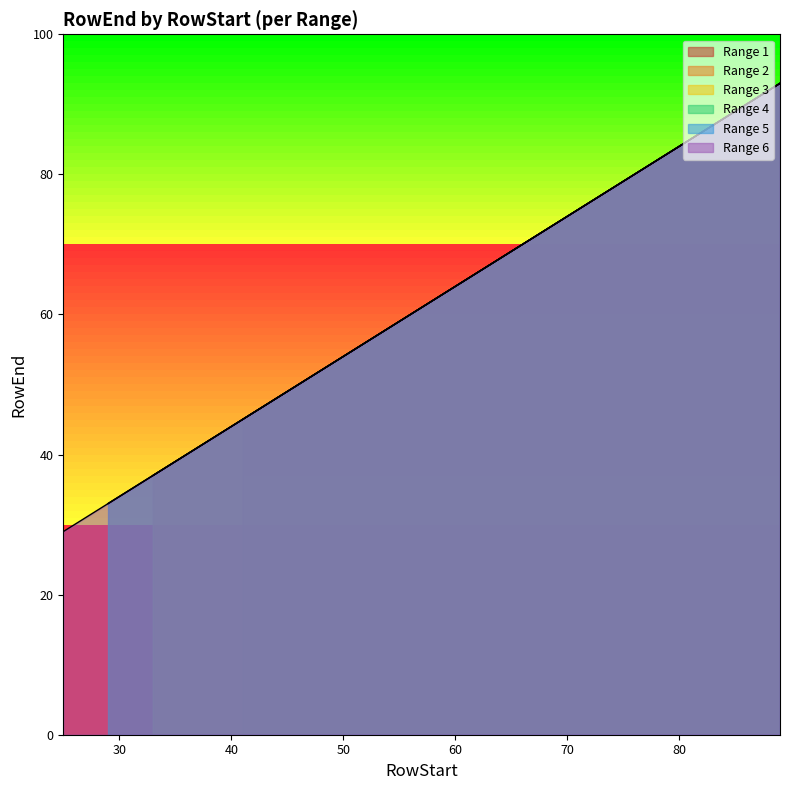

What is the greatest value displayed?

93